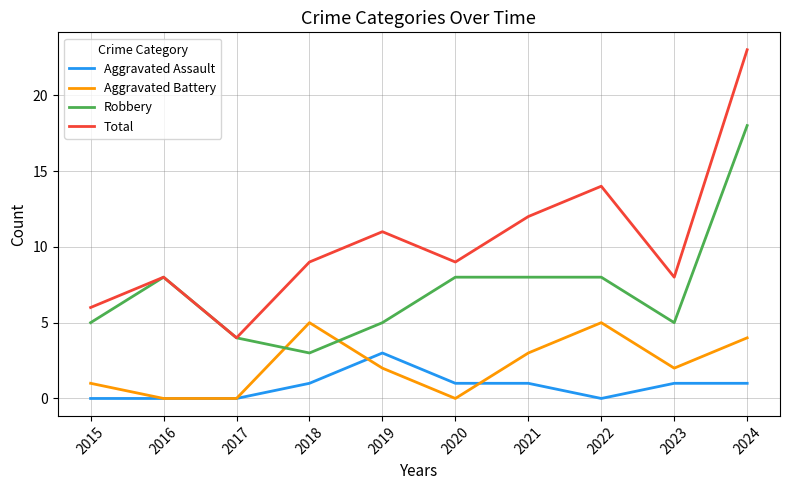

True or false: Aggravated Battery and Total intersect in this chart.

False